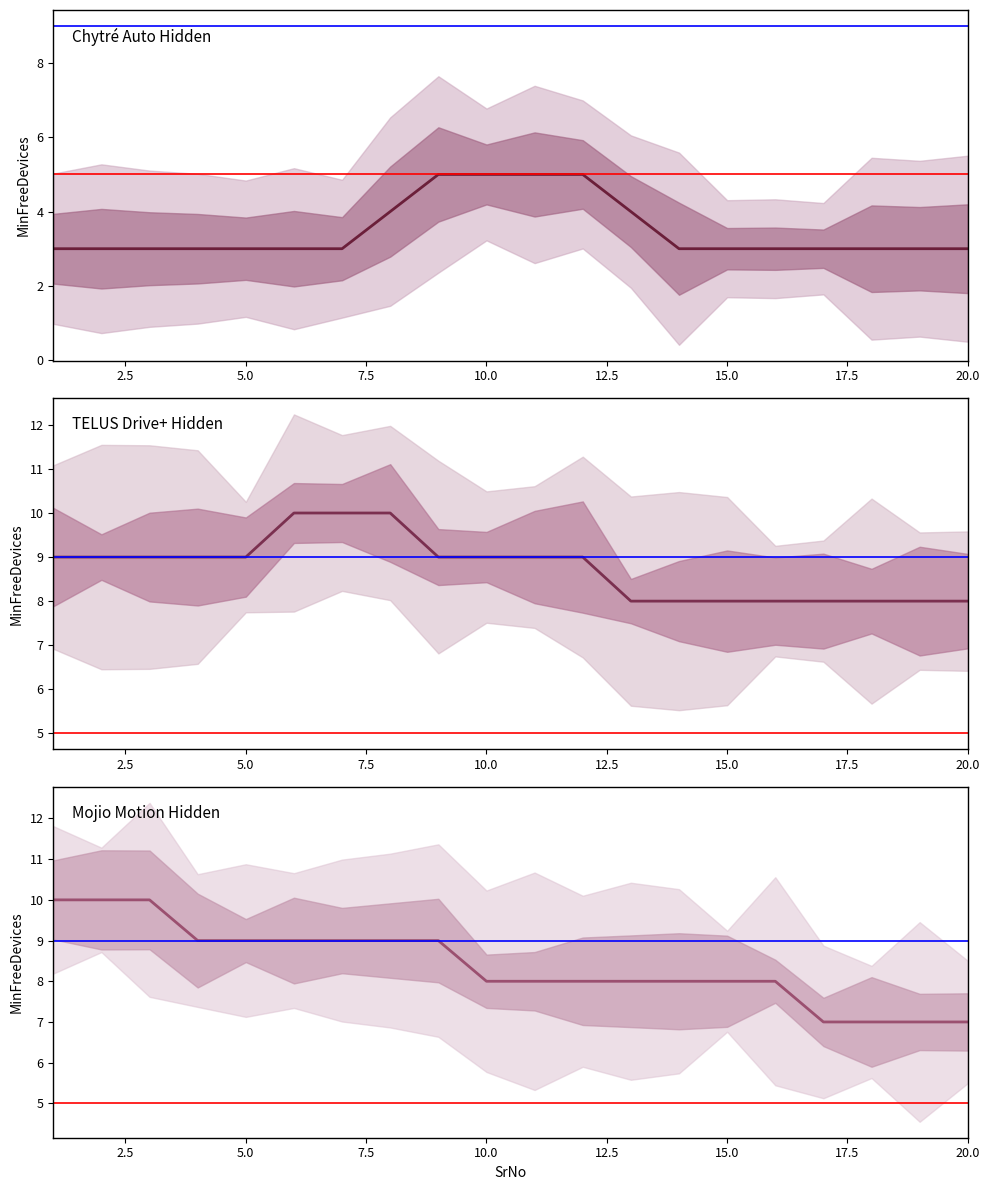

True or false: Chytré Auto Hidden and TELUS Drive+ Hidden intersect in this chart.

False